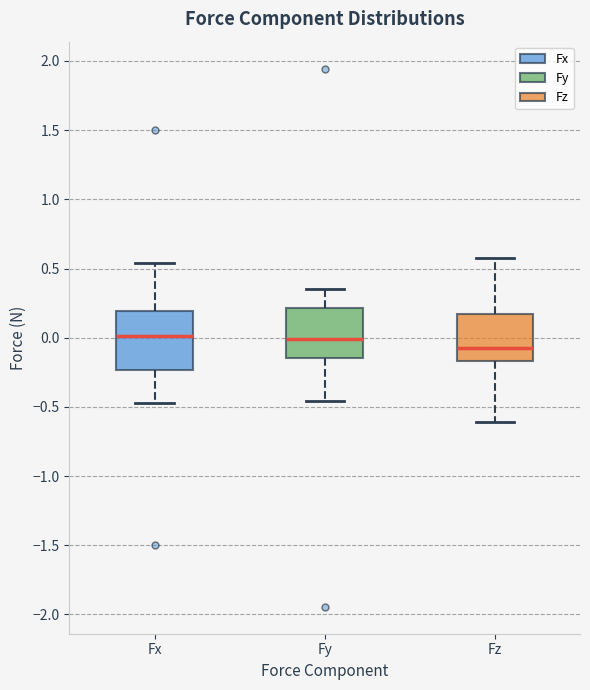

Reading left to right, read every box against the y-axis: the position of its median line, the range the box covers, and the ends of its whiskers. The values are not printed on the chart, so give them approximately, as read against the axis.

Fx: median 0.00, box -0.25 to 0.20, whiskers -0.50 to 0.55
Fy: median 0.00, box -0.15 to 0.20, whiskers -0.45 to 0.35
Fz: median -0.05, box -0.15 to 0.15, whiskers -0.60 to 0.60